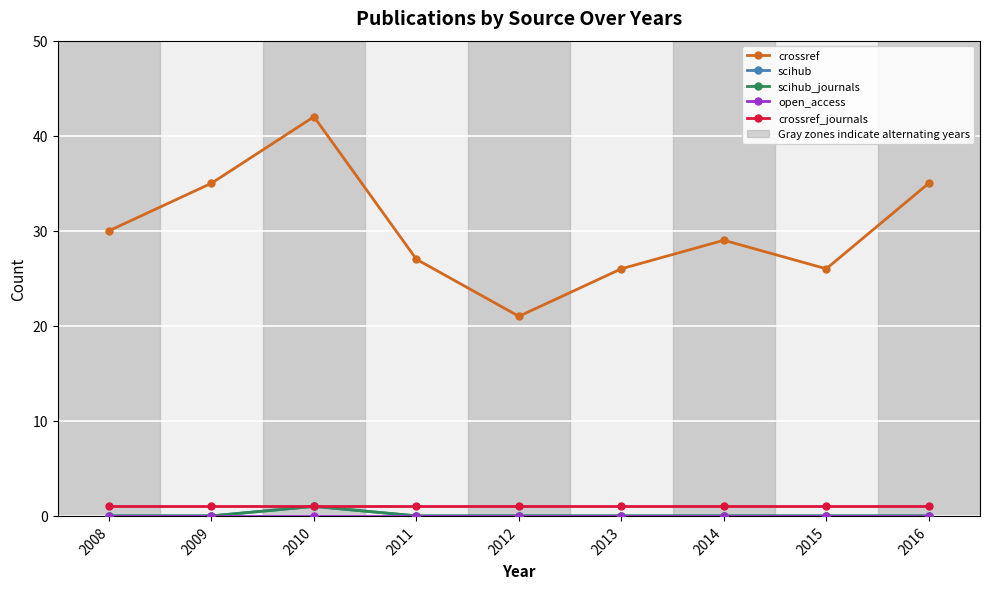

Is this an area chart (filled region under the line)?

No